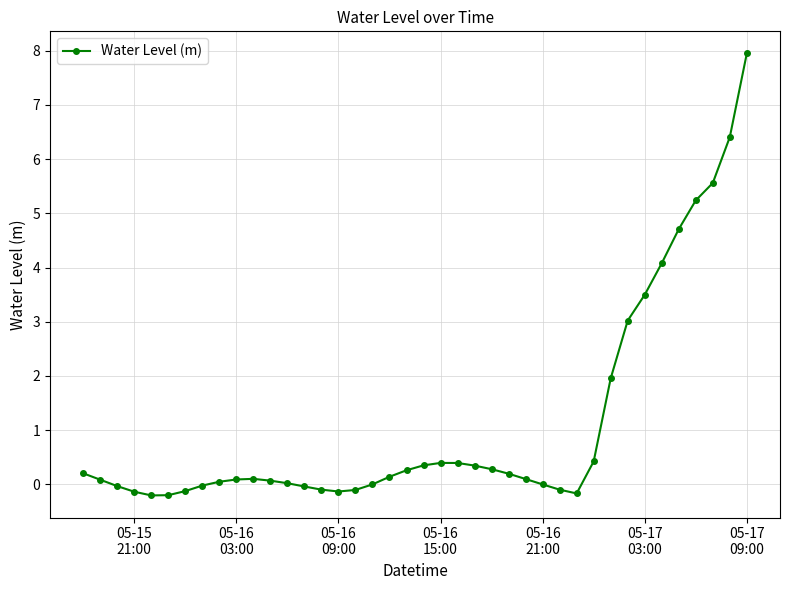

How many distinct data groups are displayed?

1